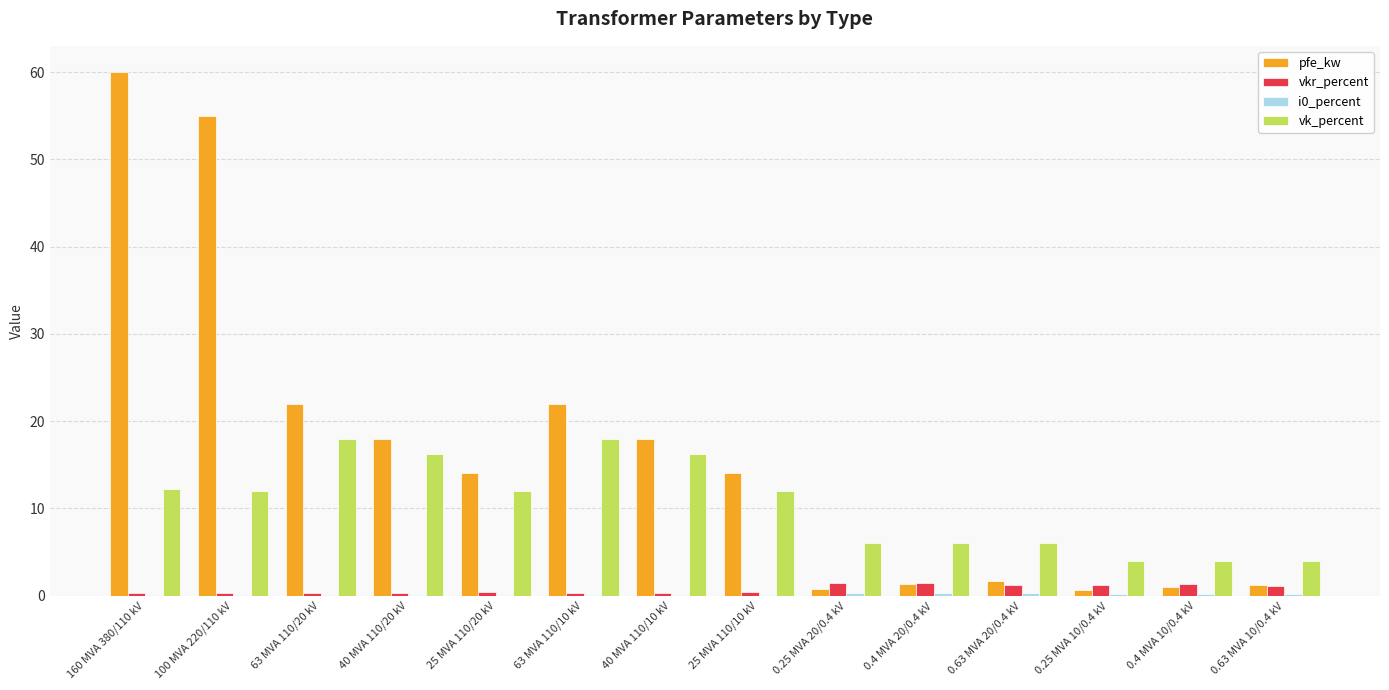

Which category has the highest value across all series?

160 MVA 380/110 kV